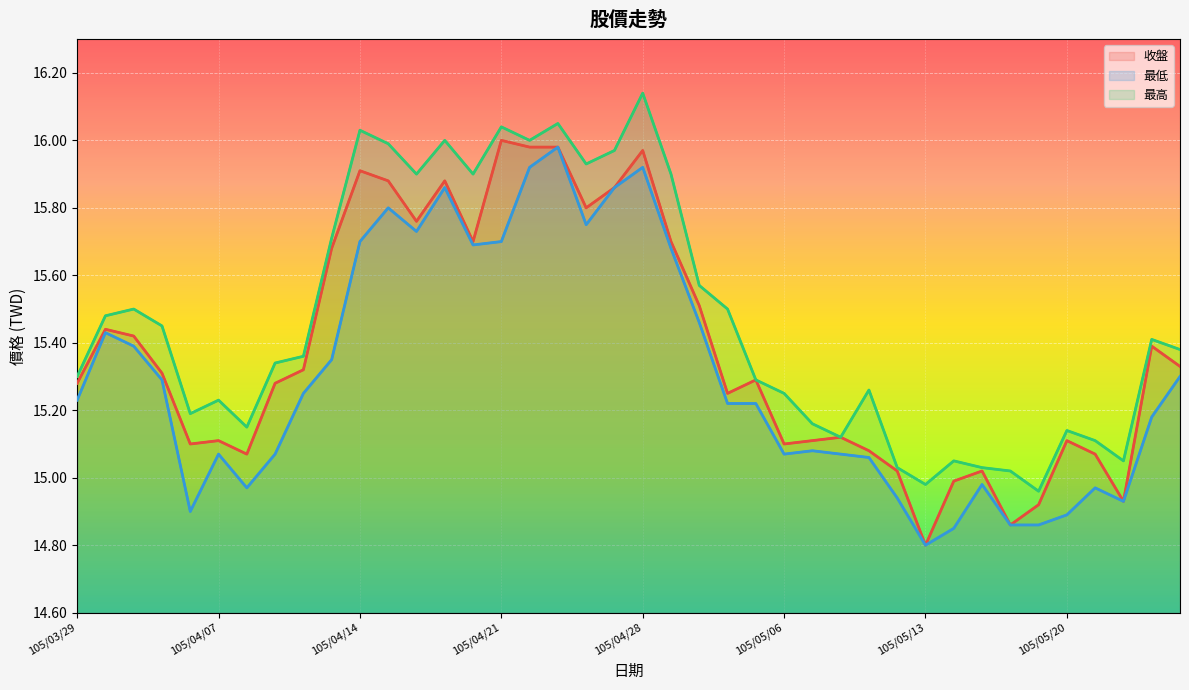

The 收盤 series shows 15.1 at 105/05/23. True or false?

True